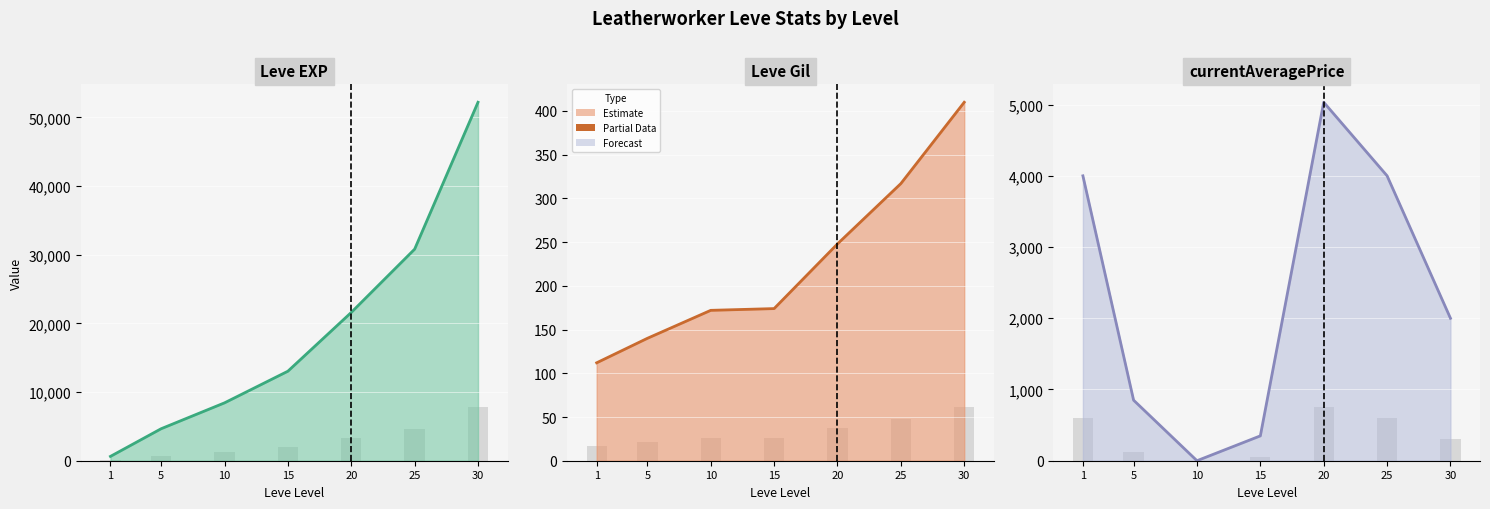

Which series has the largest range (max minus min)?

Leve EXP (line)